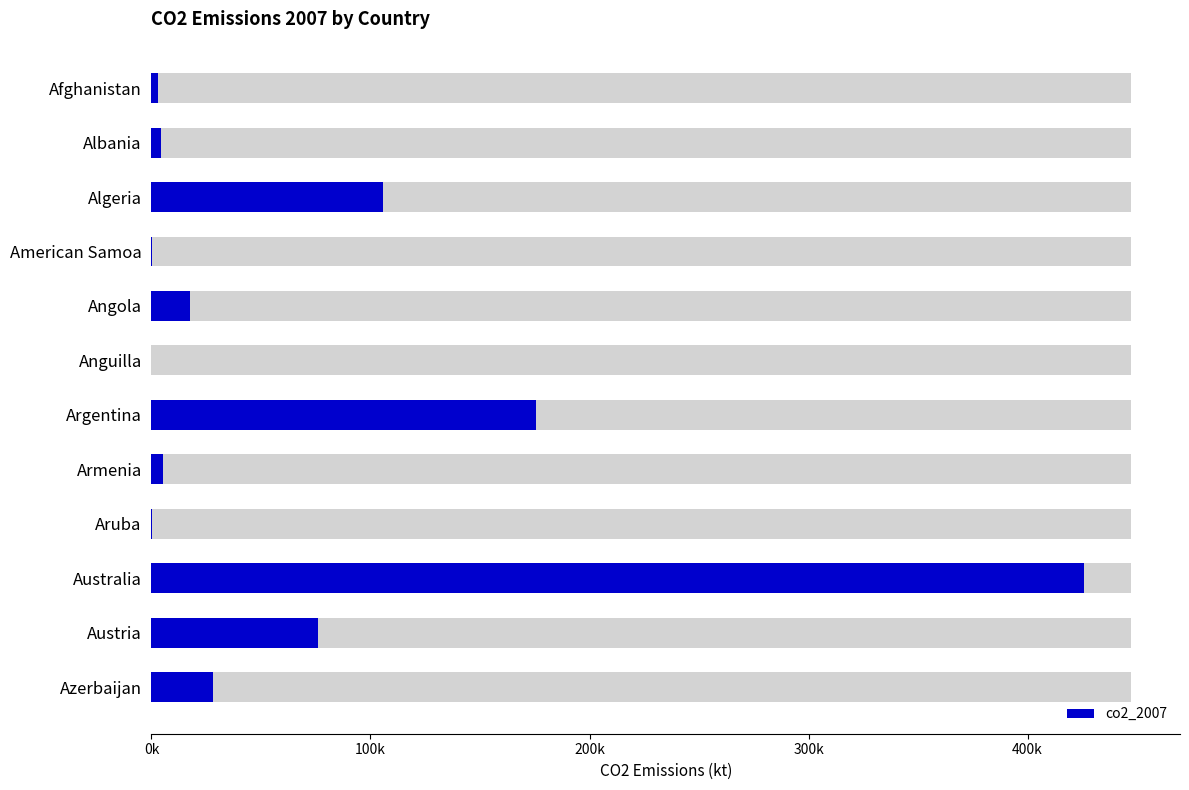

What is the difference between the maximum and second lowest values?

425938.2